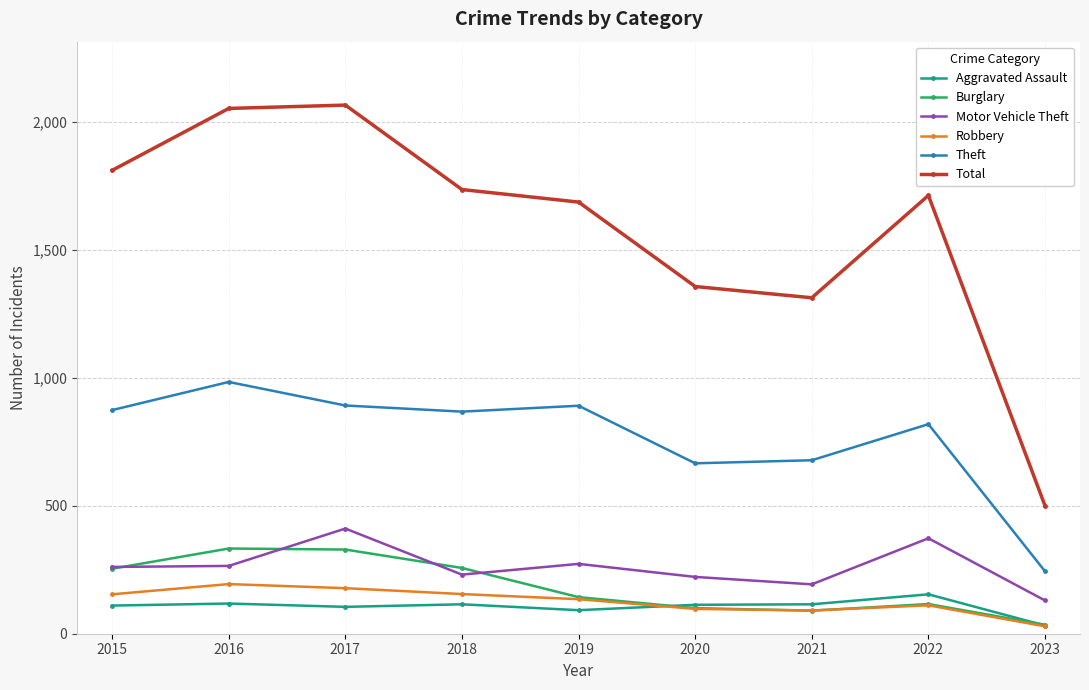

Rank the series by their maximum value, from lowest to highest.

Aggravated Assault, Robbery, Burglary, Motor Vehicle Theft, Theft, Total